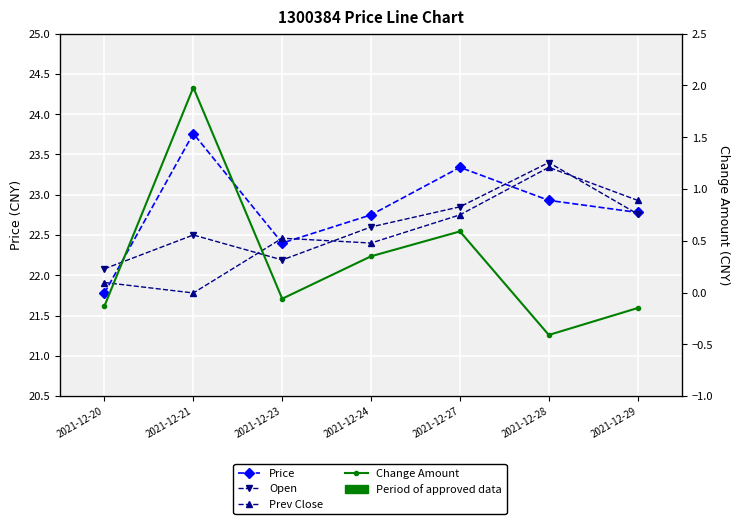

What is the smallest value displayed?

-0.4